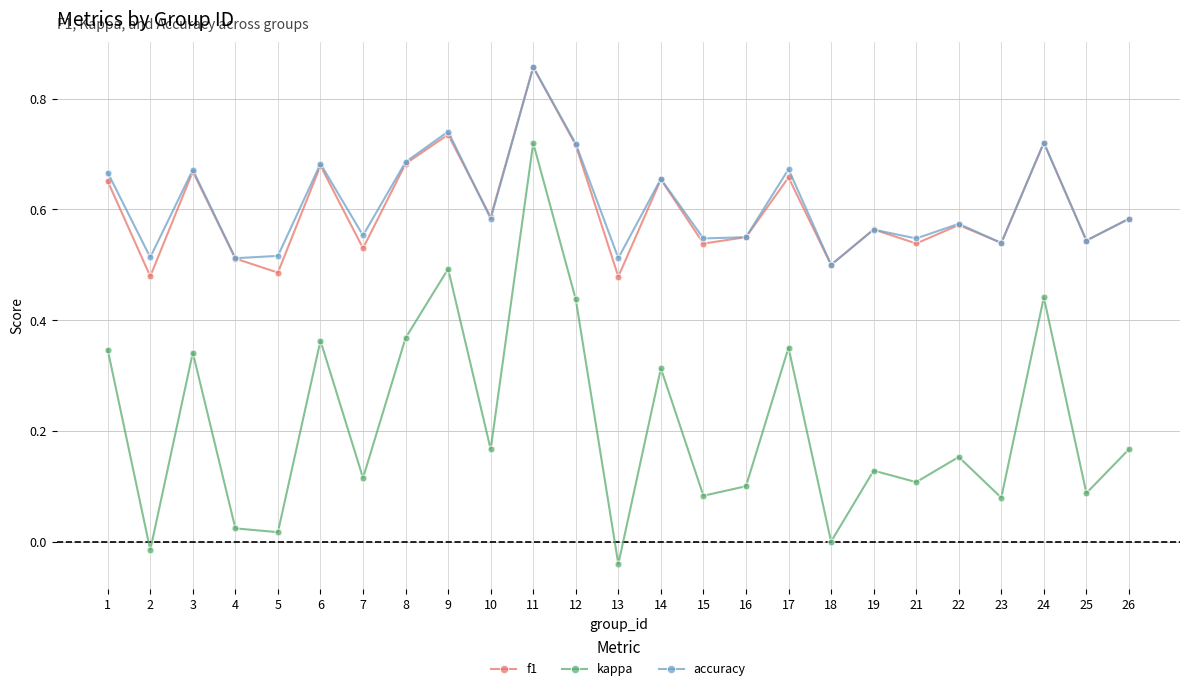

Is the value of kappa at 18 greater than the value of accuracy at 12?

No